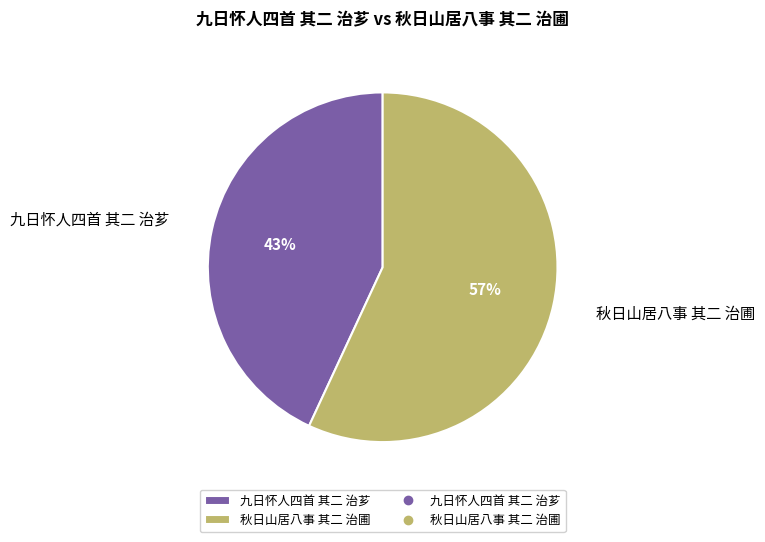

Which has a higher value, 秋日山居八事 其二 治圃 or 九日怀人四首 其二 治芗?

秋日山居八事 其二 治圃